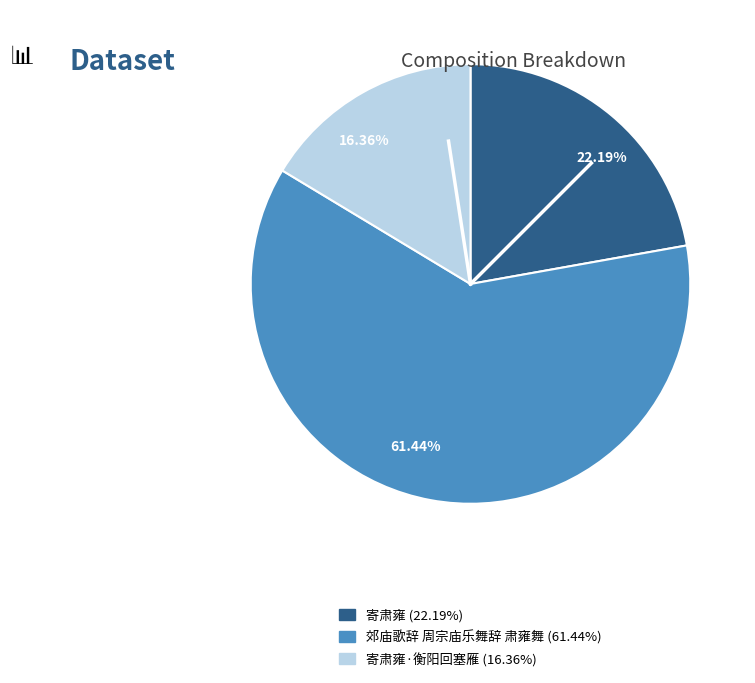

Count the number of slices in the pie.

3